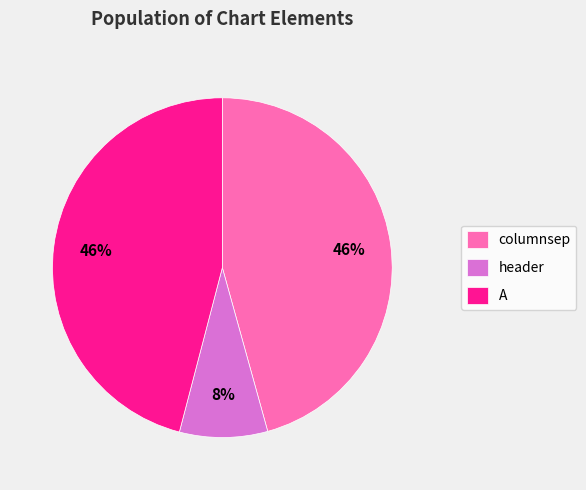

To the nearest percent, what is the difference between the largest and smallest slice percentages?

38%